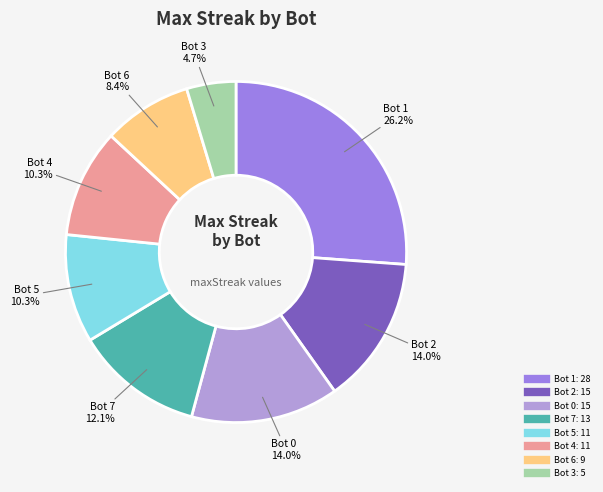

Does any single category account for the majority?

No